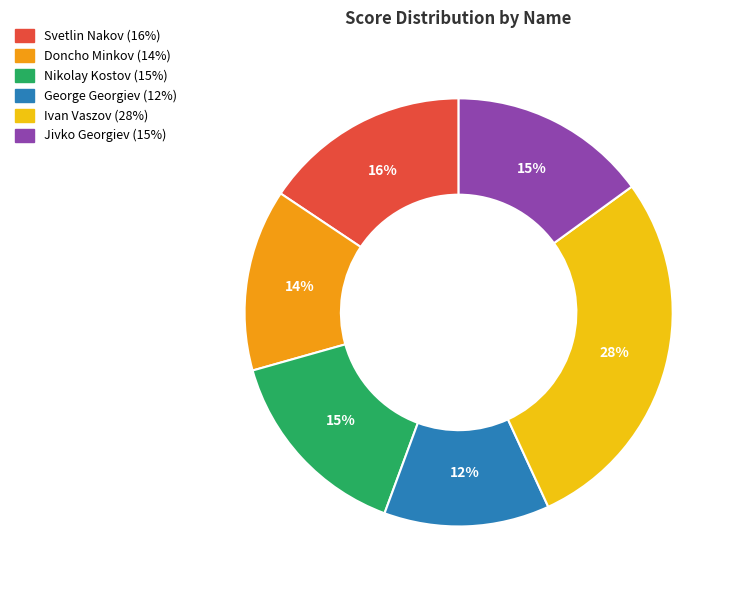

The Jivko Georgiev slice represents 15% of the pie. True or false?

True